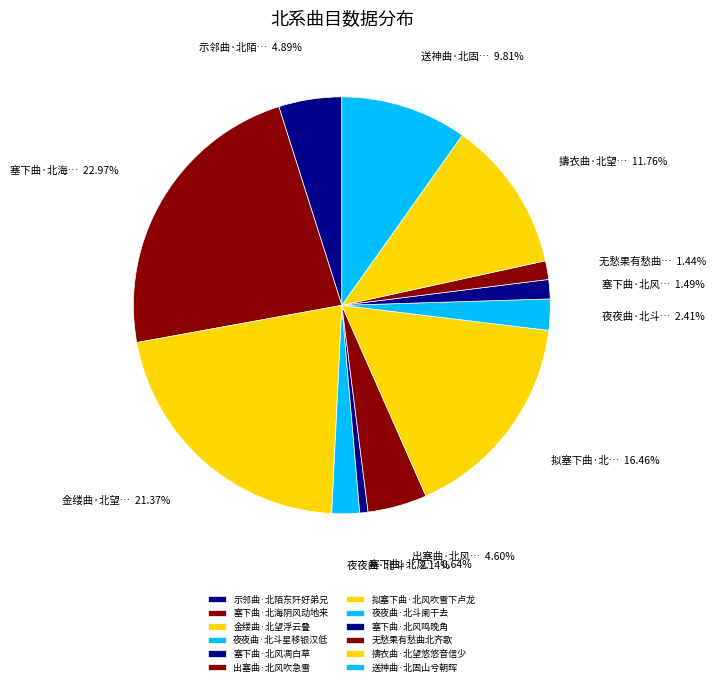

To the nearest percent, what portion does 送神曲·北固山兮朝晖 represent?

10%